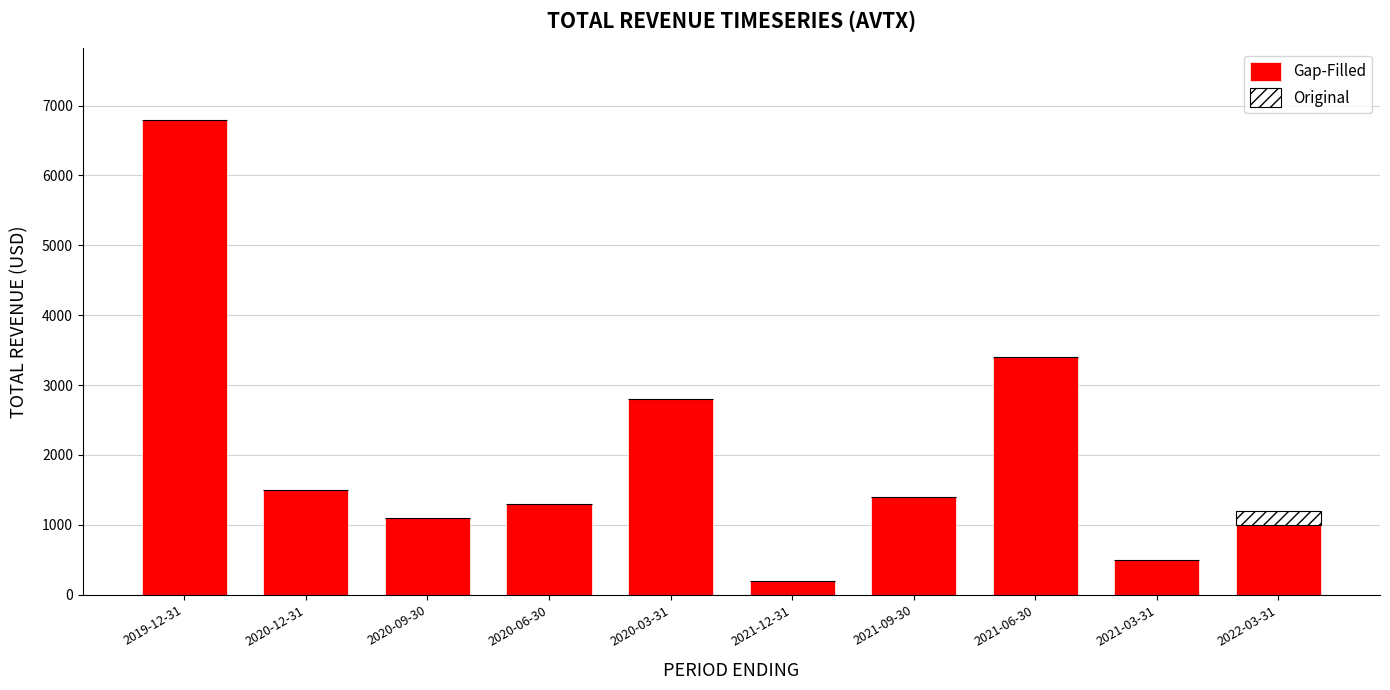

True or false: Gap-Filled has a value of 1400 at 2021-09-30.

True